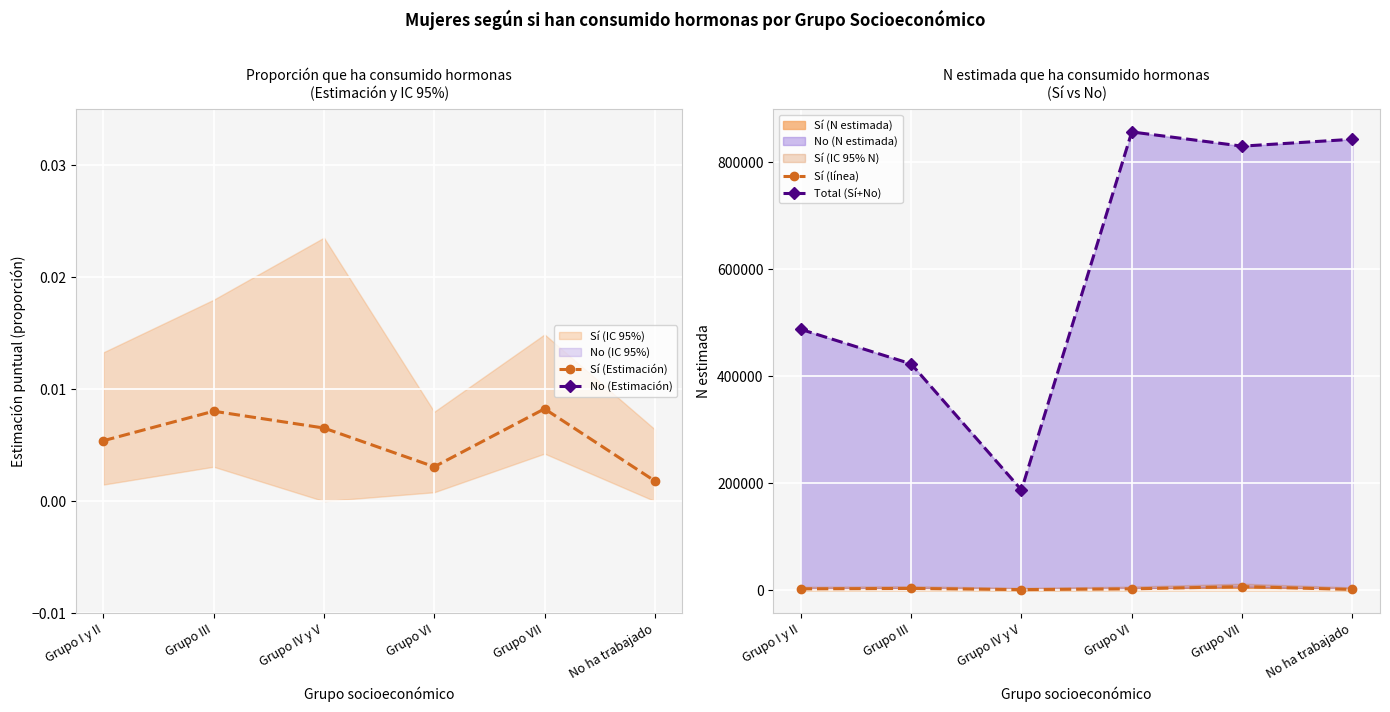

What is the total value across all series at Grupo VI?

859314.0